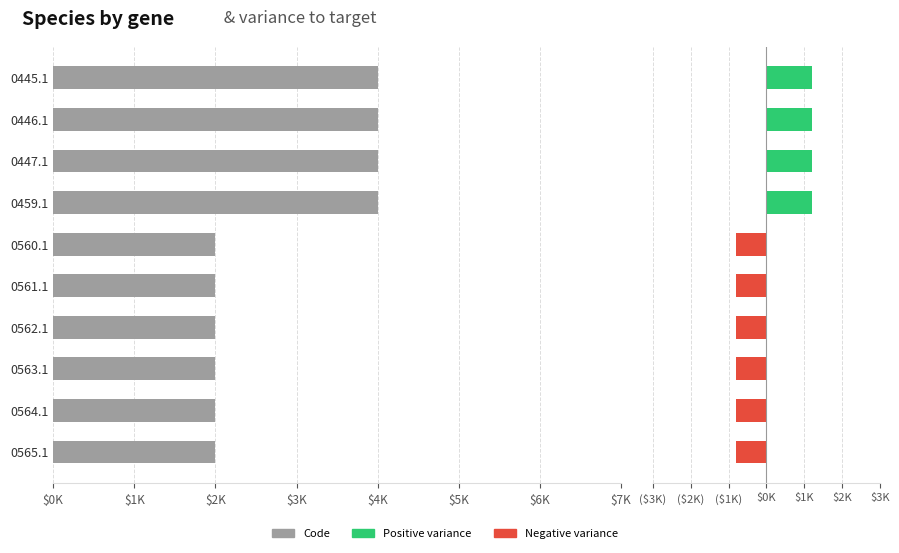

What is the label of the 8th bar from the right?

0447.1